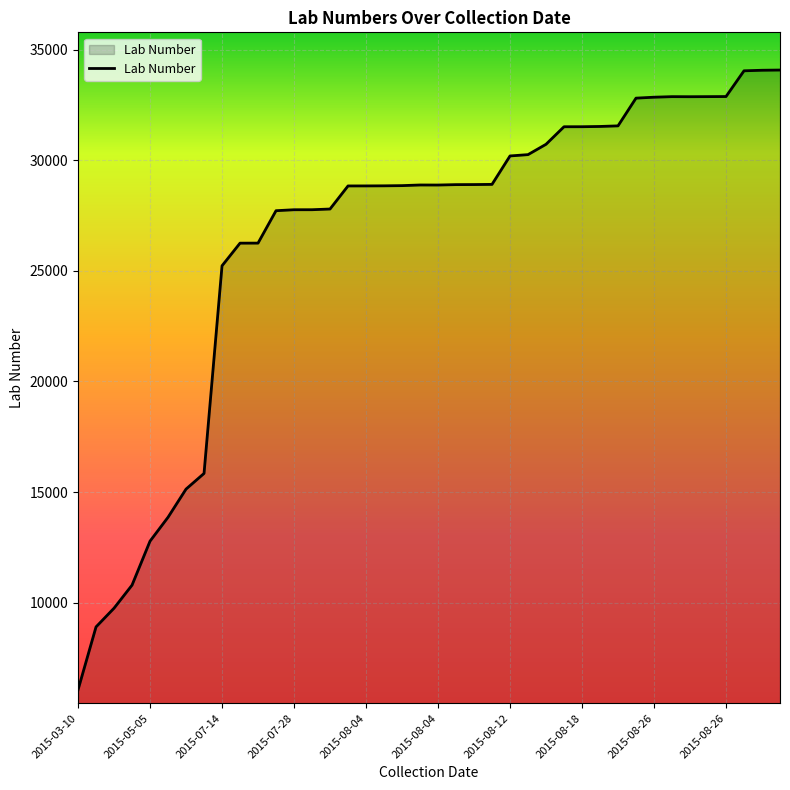

What is the difference between the maximum and minimum values?

28011